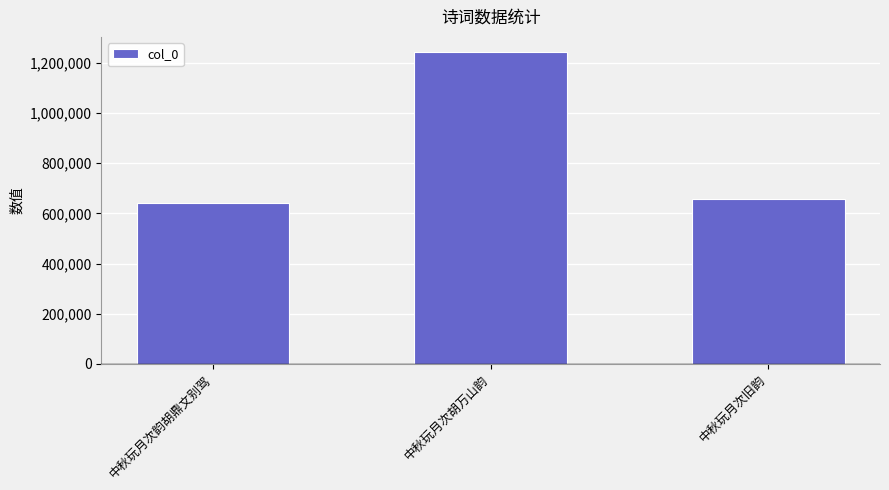

True or false: the data shows 641777 at 中秋玩月次韵胡鼎文别驾.

True